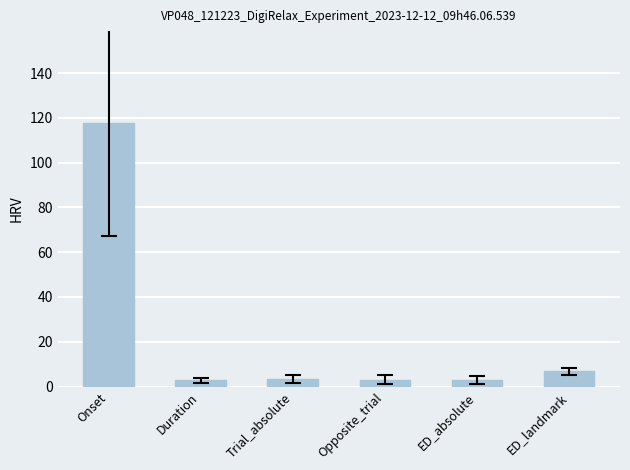

Count the number of categories in the chart.

6